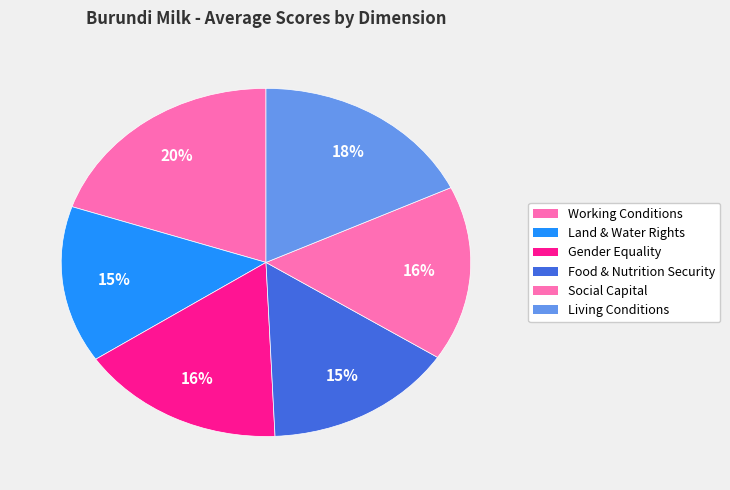

Count the number of slices in the pie.

6